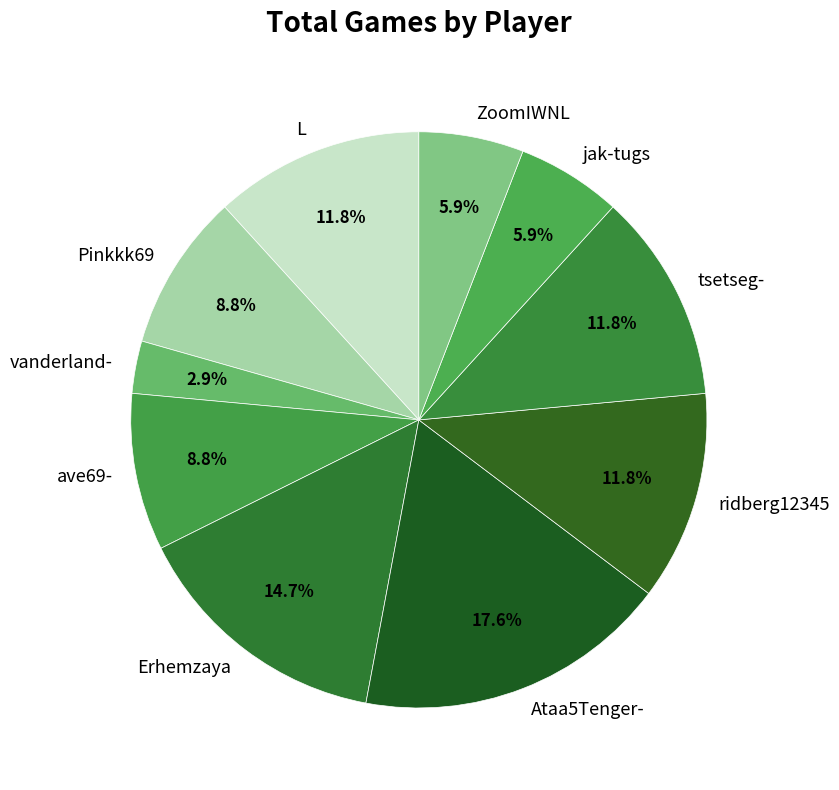

Between jak-tugs and Ataa5Tenger-, which is larger?

Ataa5Tenger-